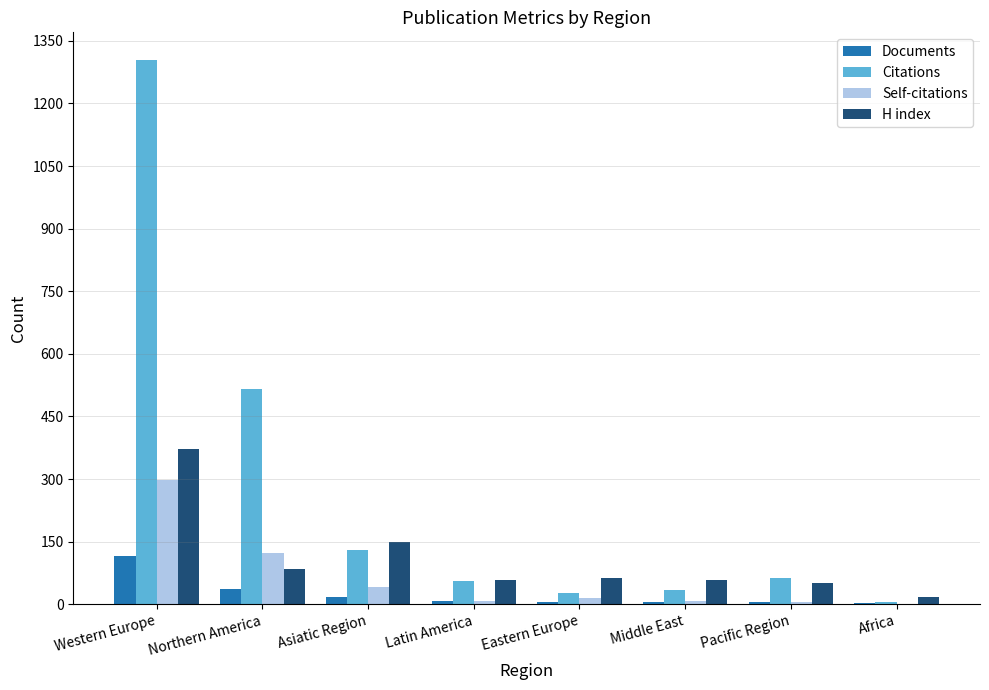

What are all the series names shown in the legend?

Documents, Citations, Self-citations, H index